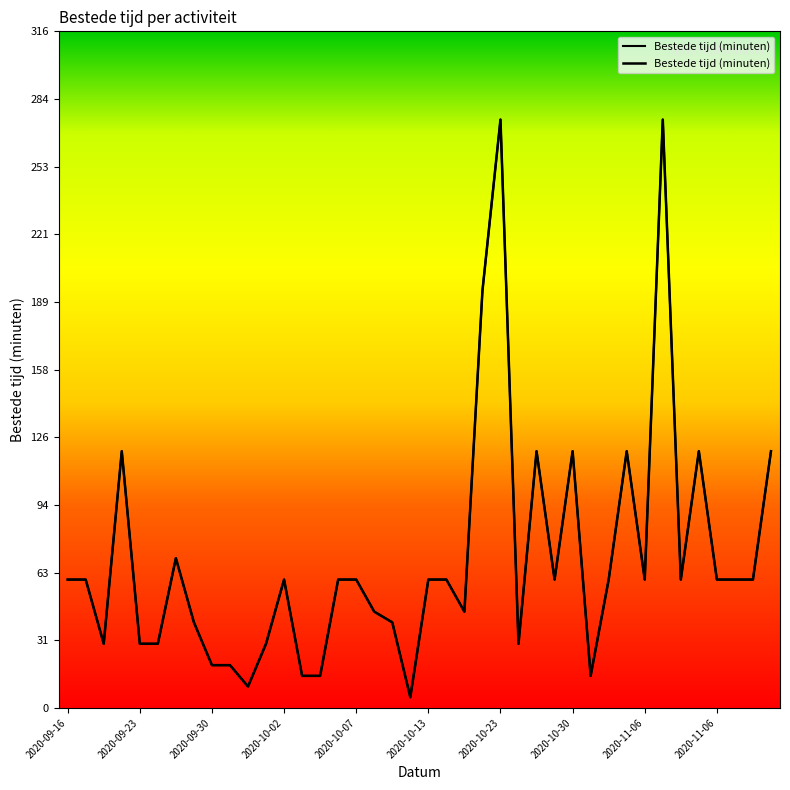

How many data points does each series have?

40